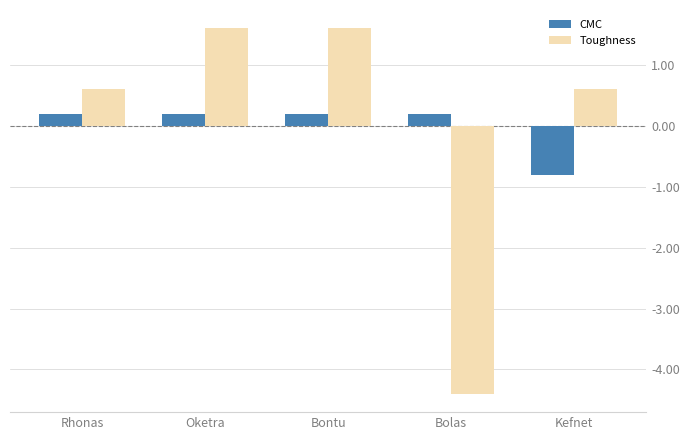

What position from the left is Oketra?

2